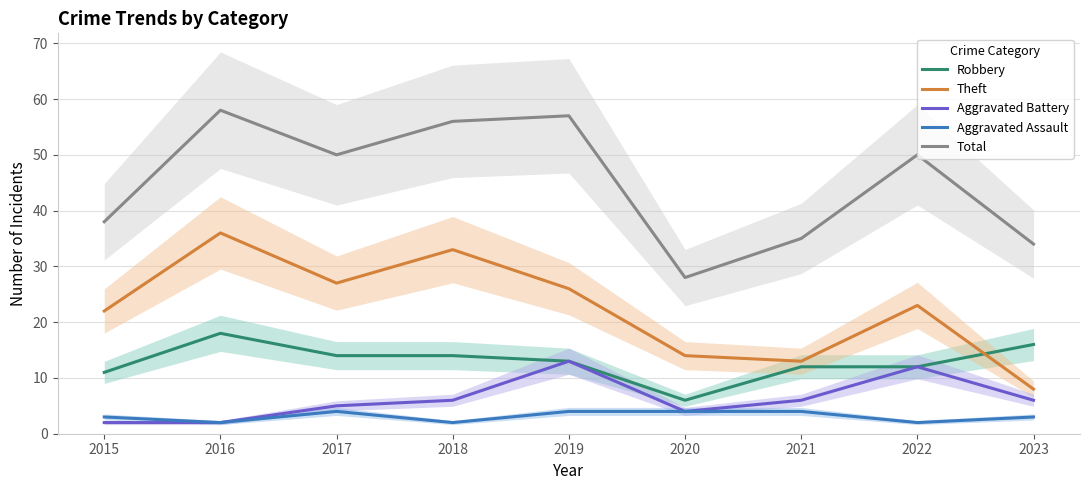

What is the value of the Aggravated Battery point at the 8th from the left?

12